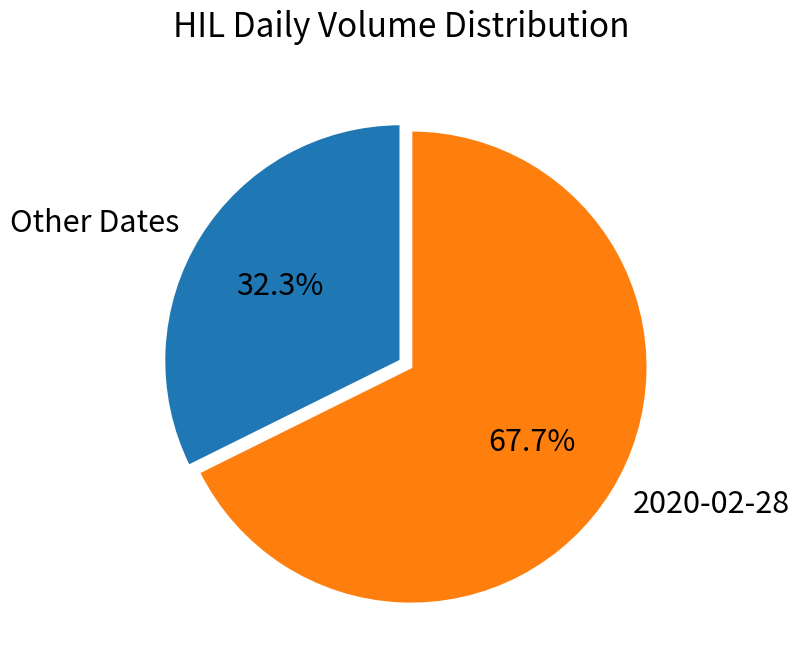

What is the smallest slice in the pie chart?

Other Dates